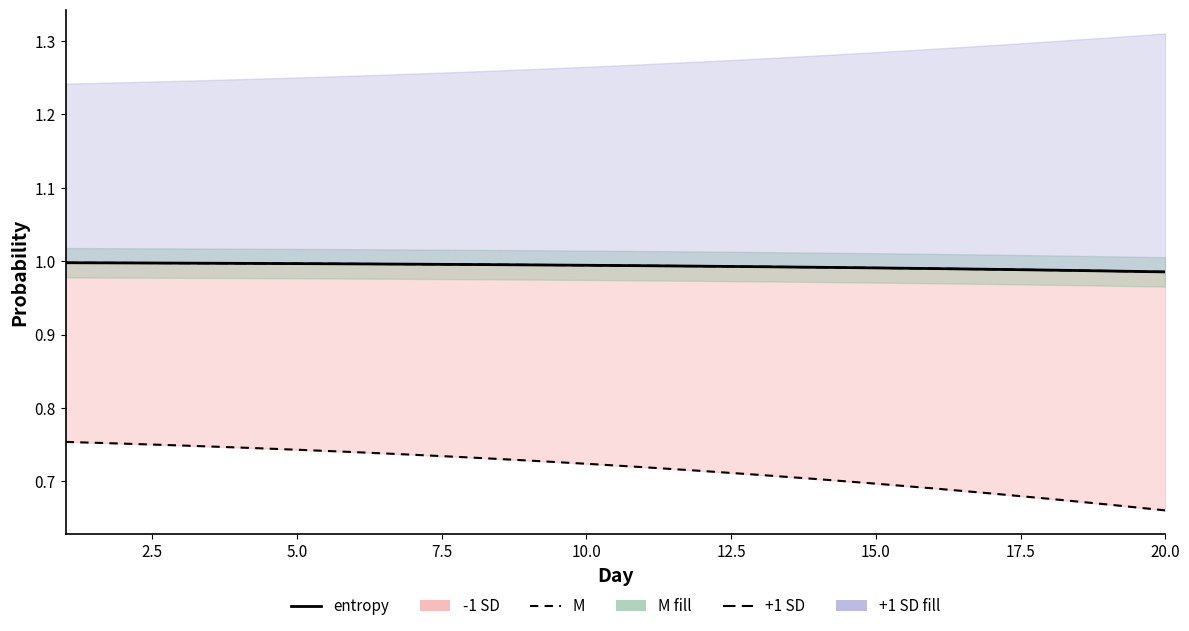

Is it true that M line equals 0.7 at 17.5?

False